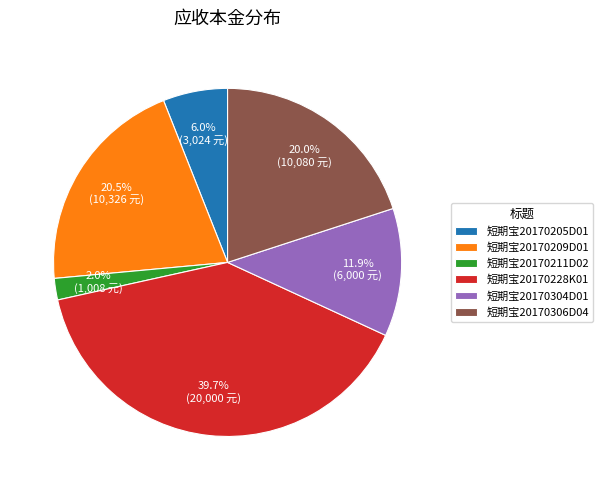

Between 短期宝20170205D01 and 短期宝20170209D01, which is larger?

短期宝20170209D01